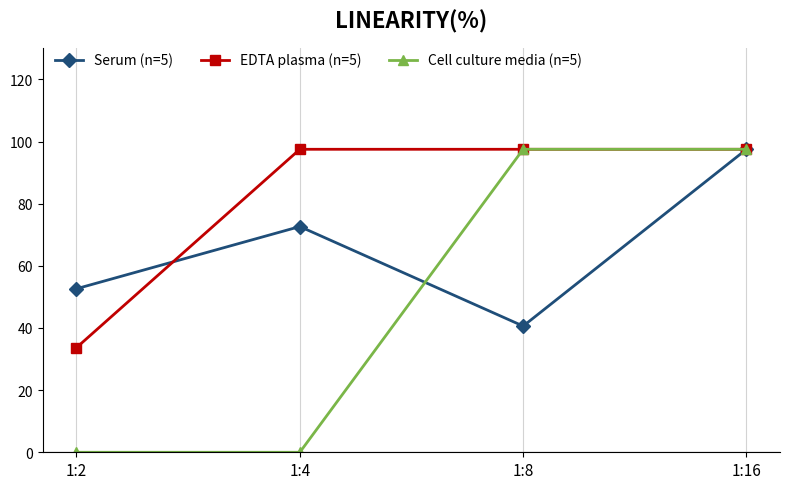

True or false: Cell culture media (n=5) has more than 1 interior local peaks.

False